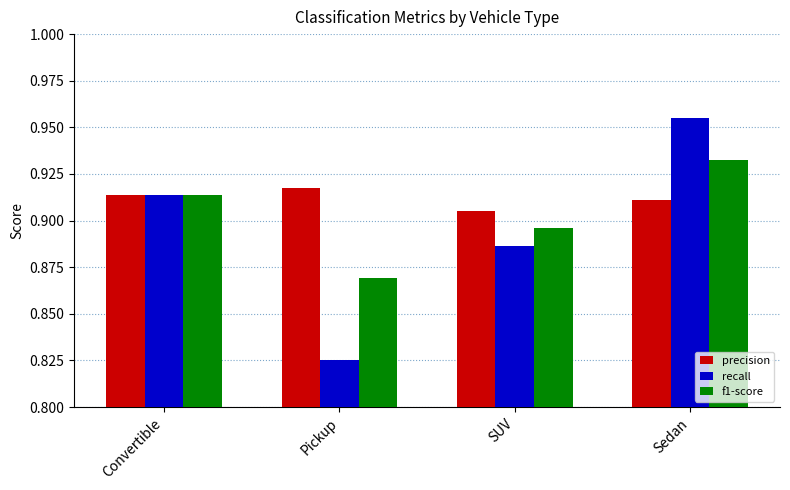

Rank the categories by recall value from lowest to highest.

Pickup, SUV, Convertible, Sedan